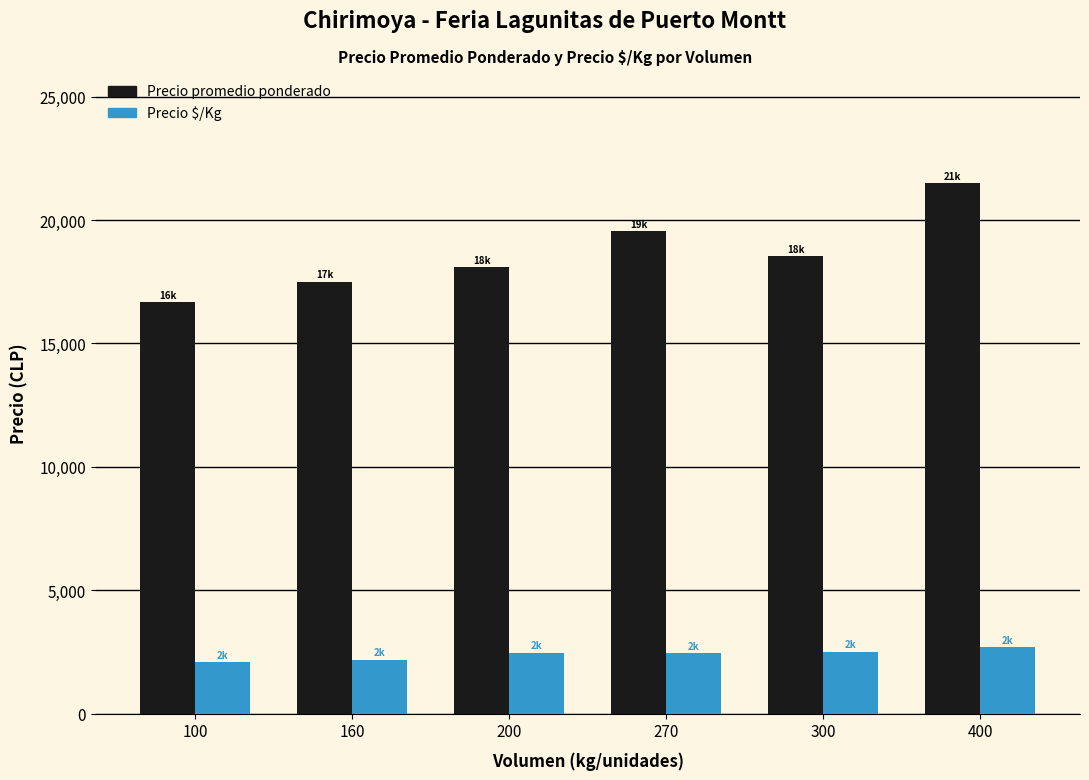

At how many categories does at least one series exceed 21147?

1